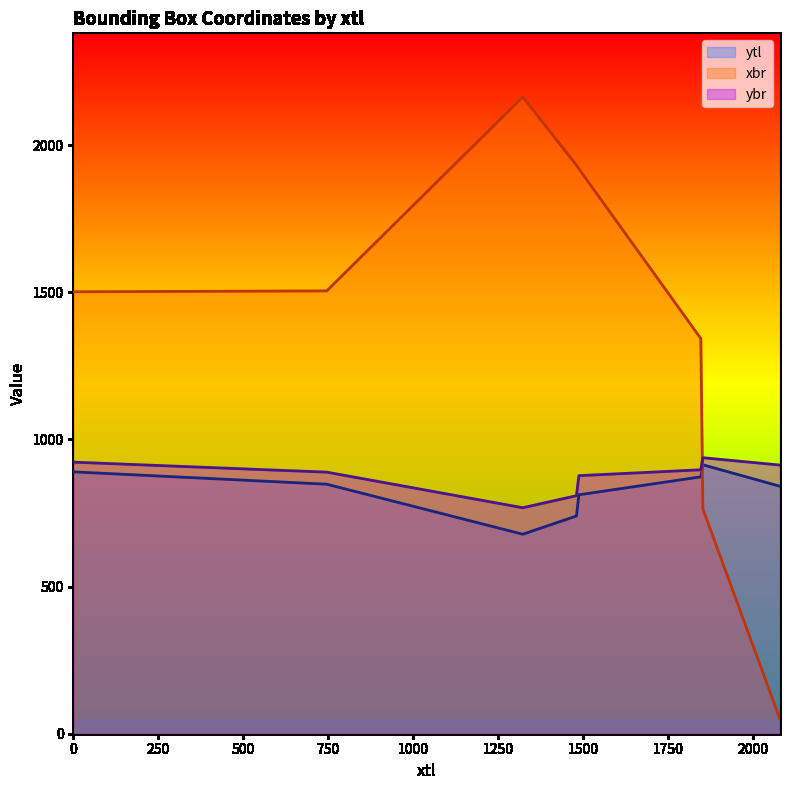

Reading right to left, list all the values displayed in this chart.

ytl: 841	914	873	812	740	678	848	890
xbr: 49	764	1343	1920	1932	2164	1505	1502
ybr: 913	938	897	877	809	768	889	923